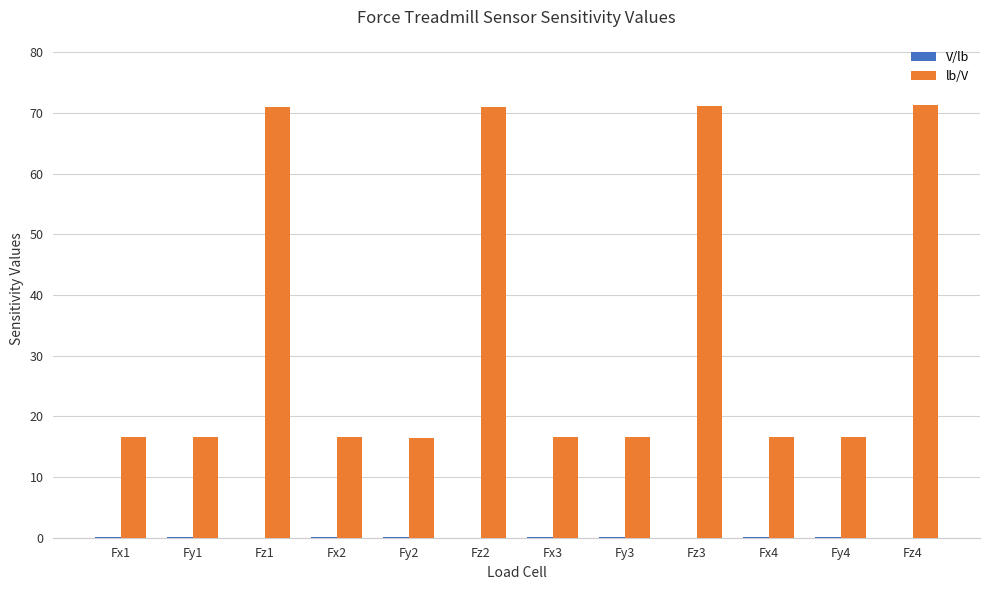

Which series has the largest total across all categories?

lb/V